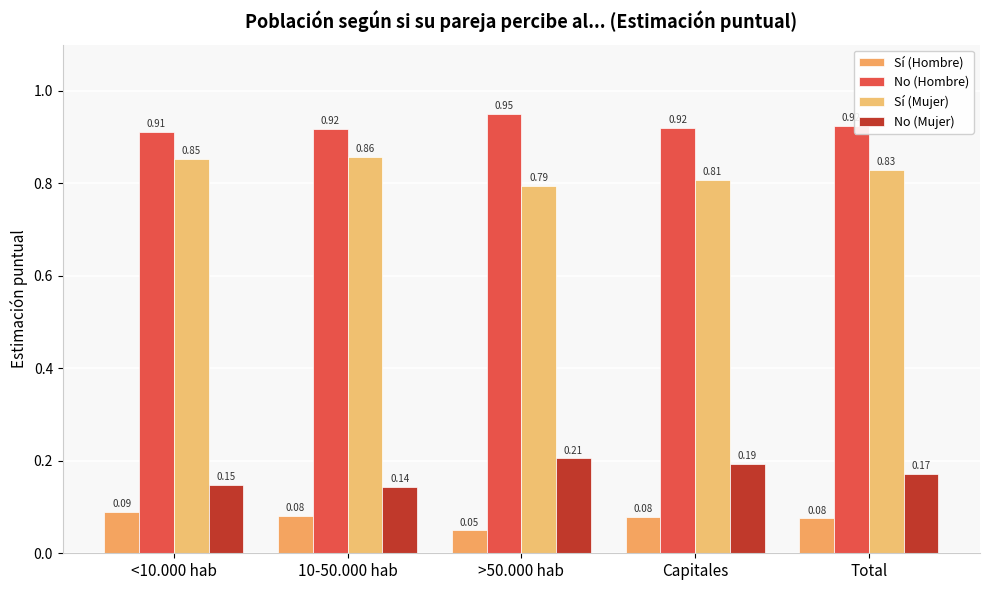

Count the number of data series in this chart.

4